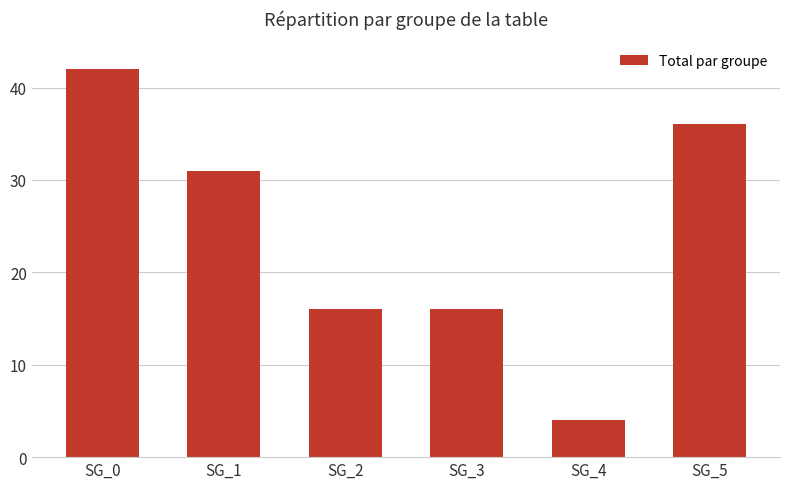

How many distinct data groups are displayed?

1